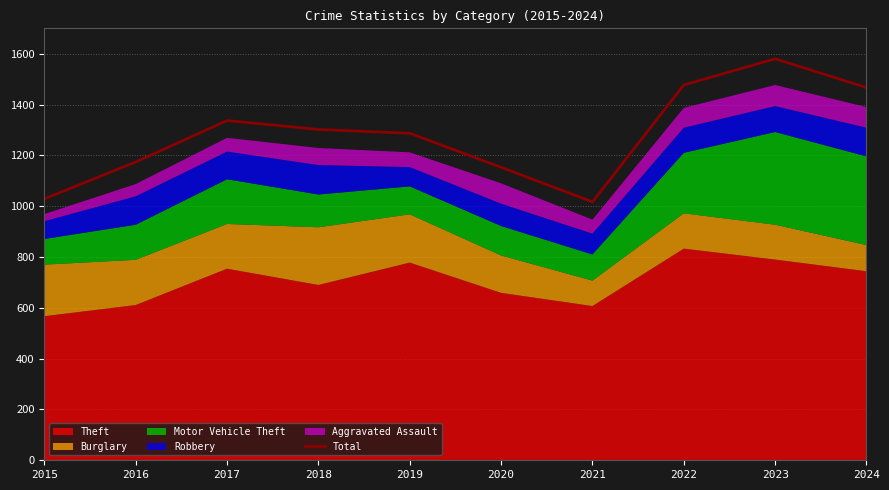

What is the sum of the values at 2022 and 2024?

2944